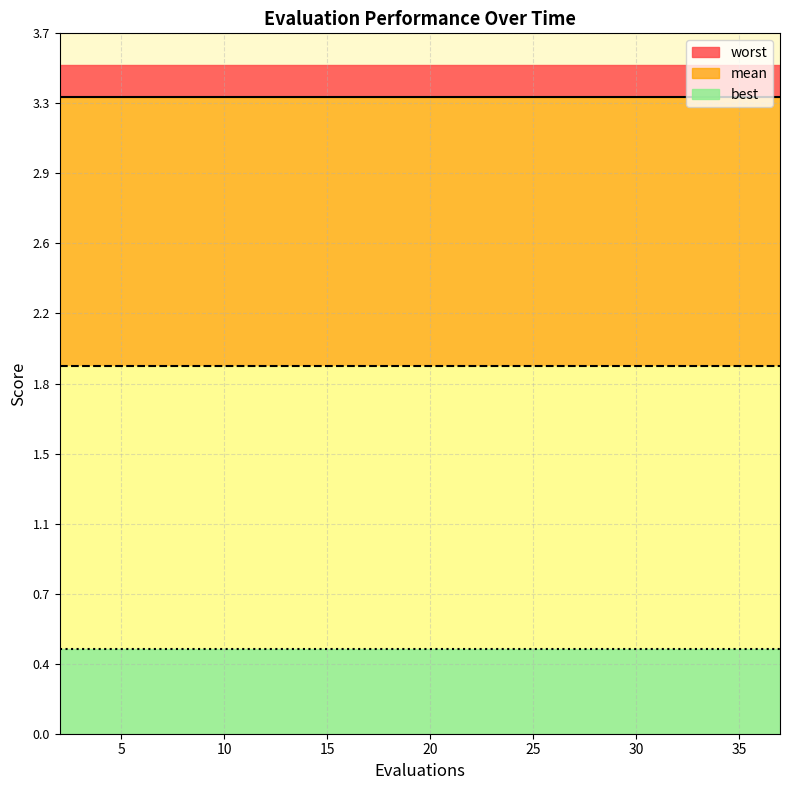

How many distinct data groups are displayed?

3